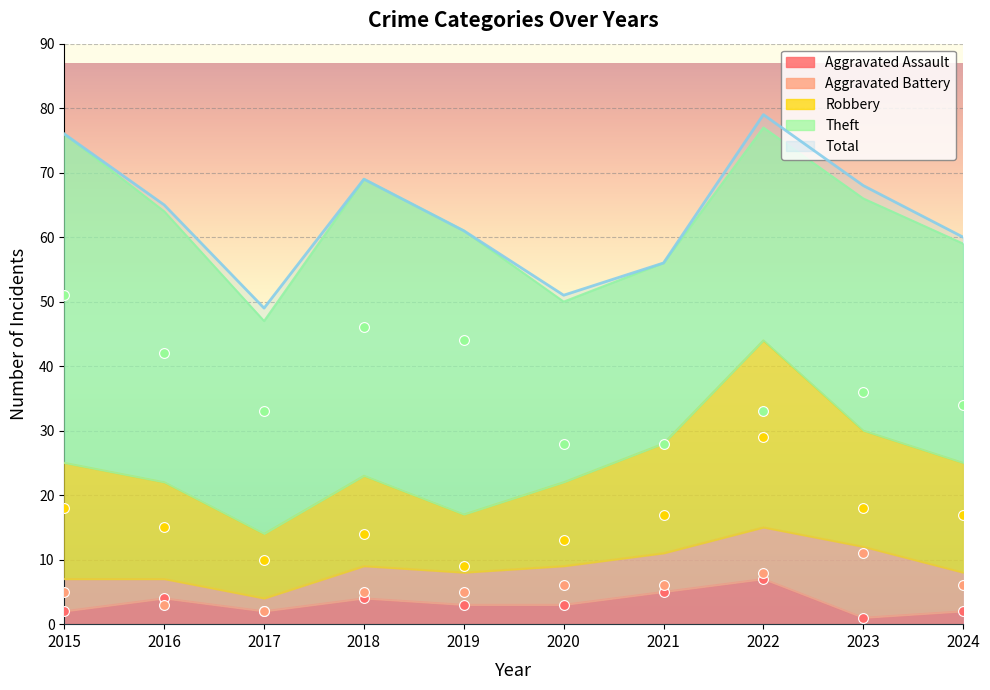

At how many categories does at least one series exceed 18?

10